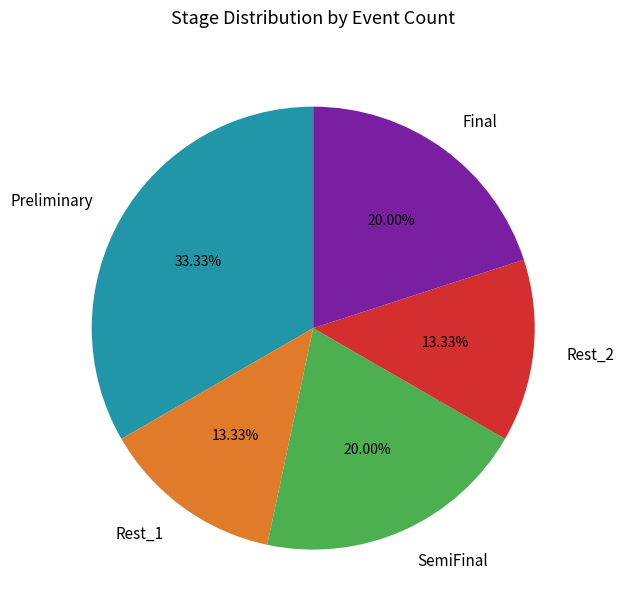

To the nearest percent, what percentage of the pie is Rest_1?

13%